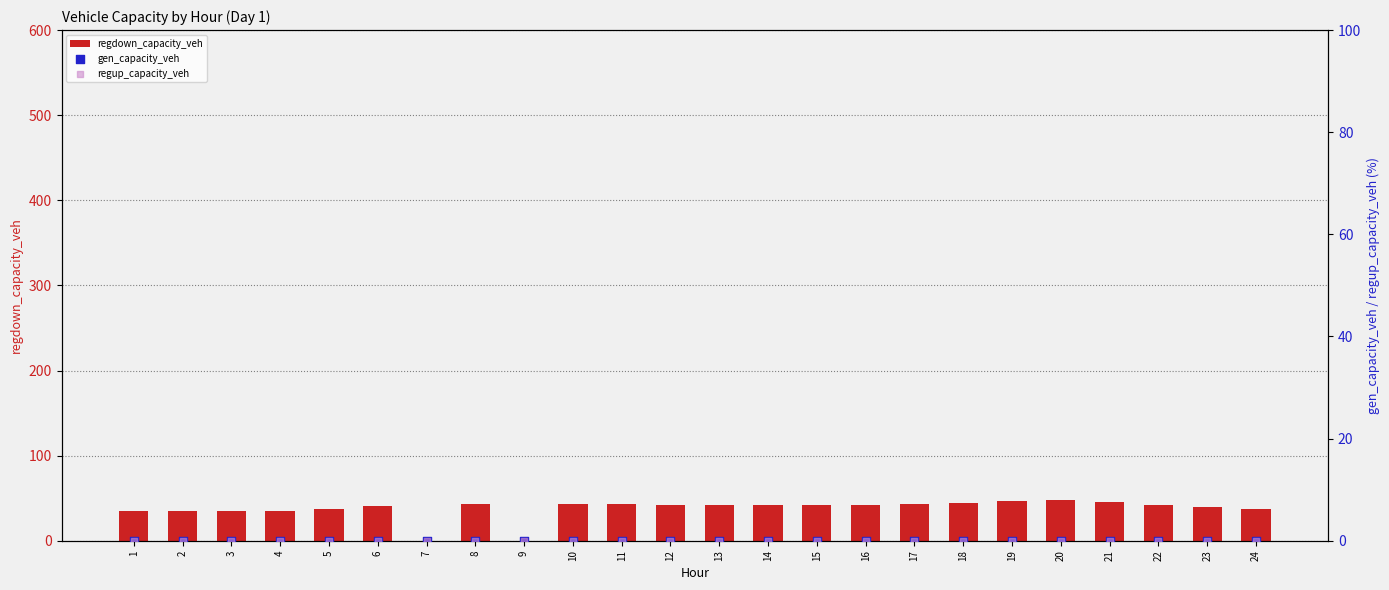

Which series reaches the minimum Y coordinate?

regdown_capacity_veh